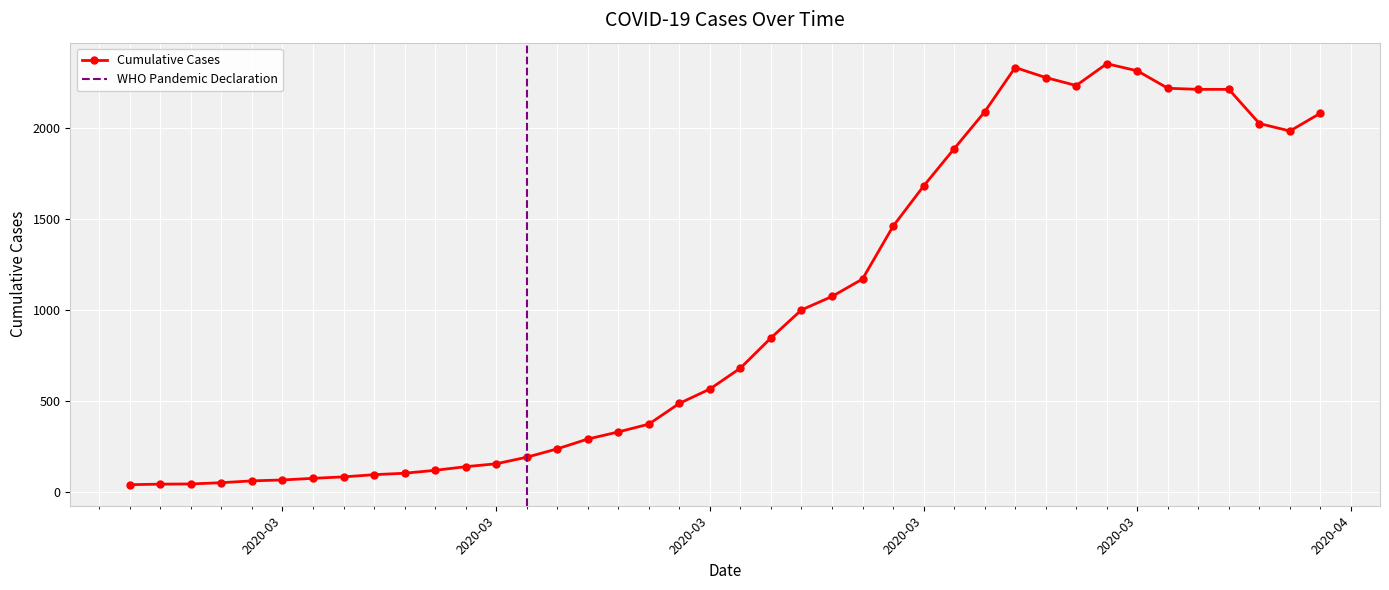

Reading left to right, list all the values displayed in this chart.

41	44	45	52	62	67	76	84	96	104	120	140	156	192	238	292	331	374	488	567	682	848	1002	1076	1172	1462	1683	1888	2091	2335	2280	2236	2356	2317	2221	2215	2215	2027	1986	2084